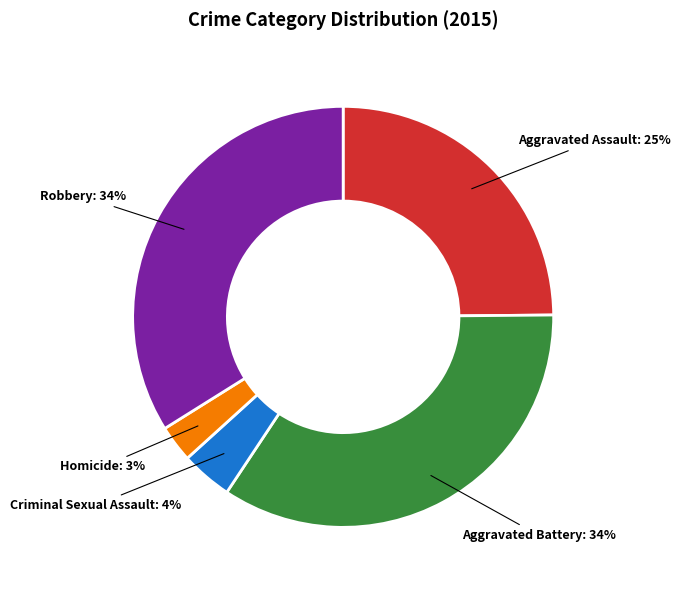

Does any single category account for the majority?

No